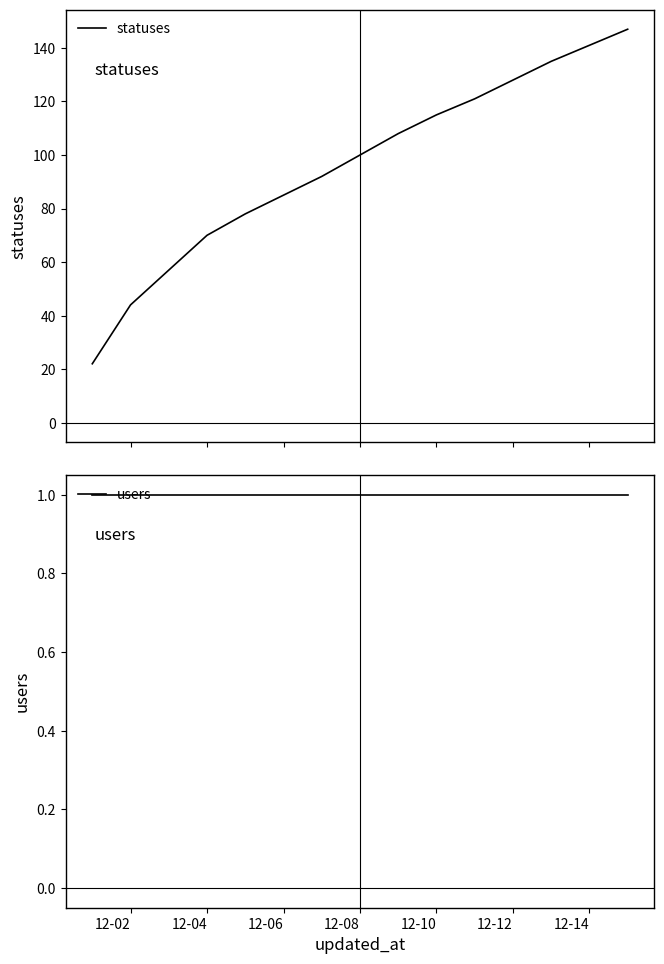

True or false: statuses and users intersect in this chart.

False